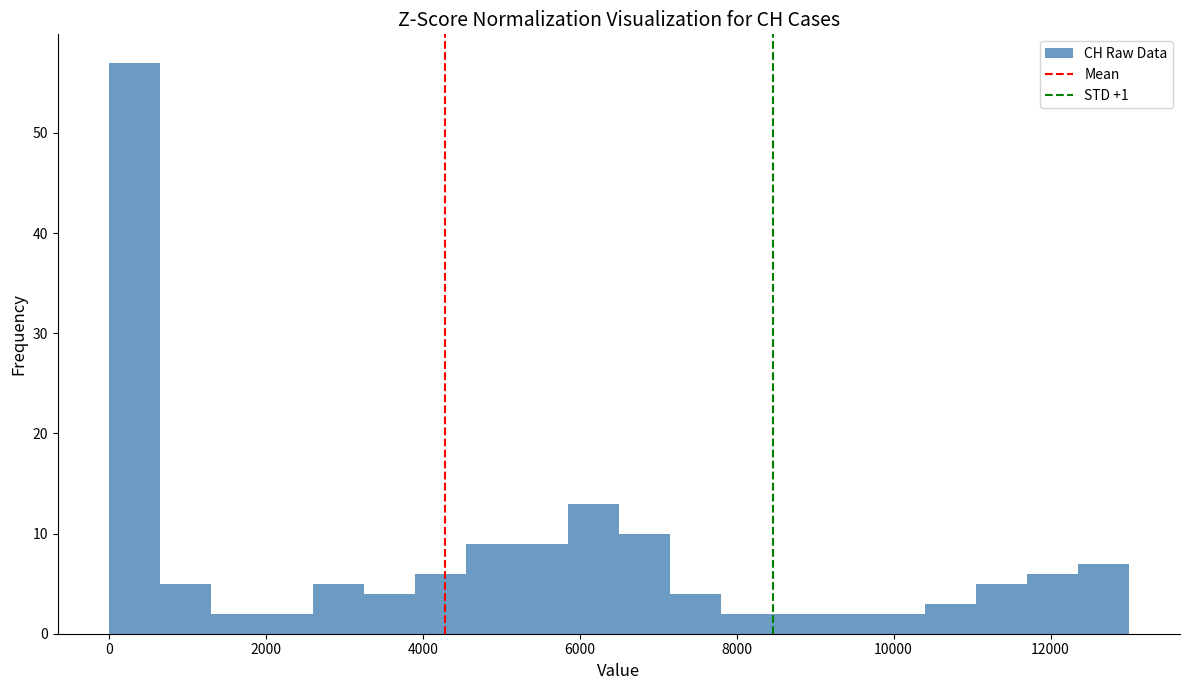

Read against the x-axis, roughly where is the centre of the tallest bar?

400